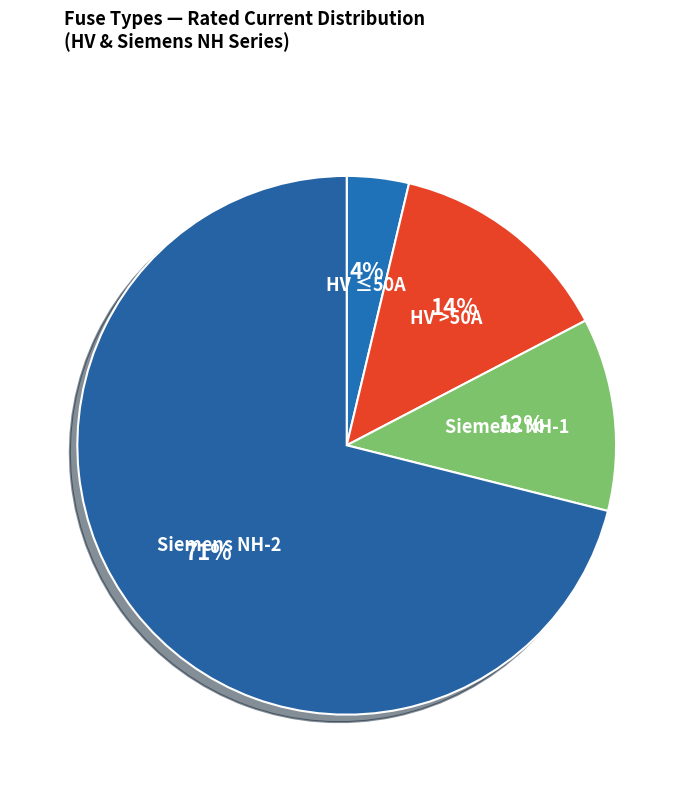

How many segments does this pie chart have?

4